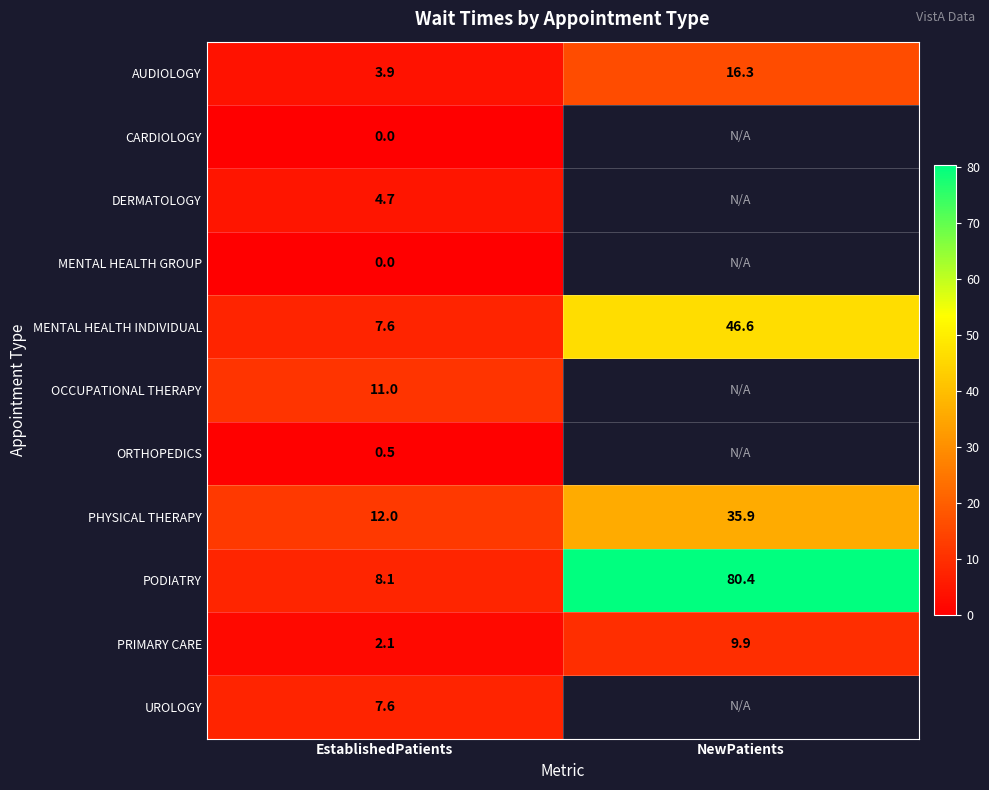

What is the greatest value displayed?

80.4